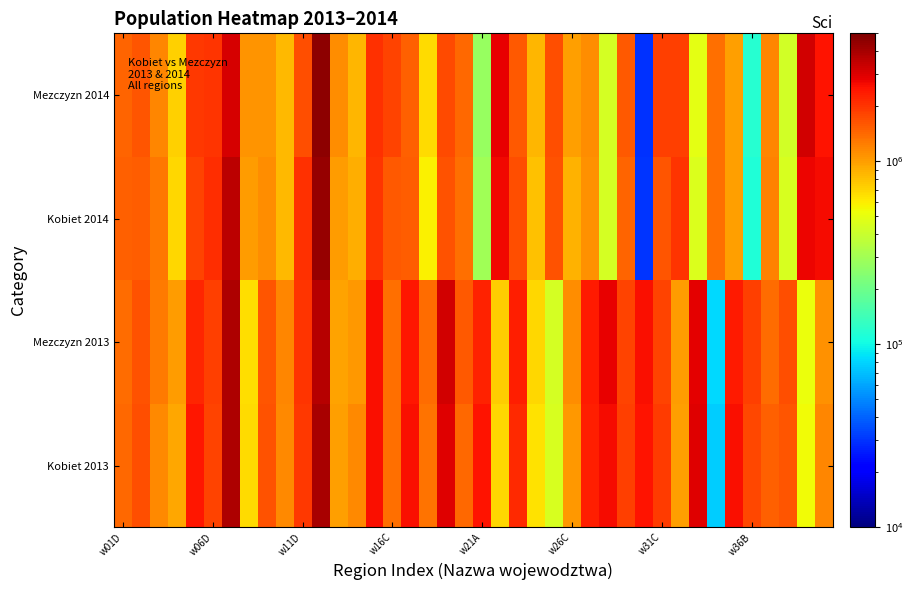

At which label is kobiet_2013 closest to 2037186?

10